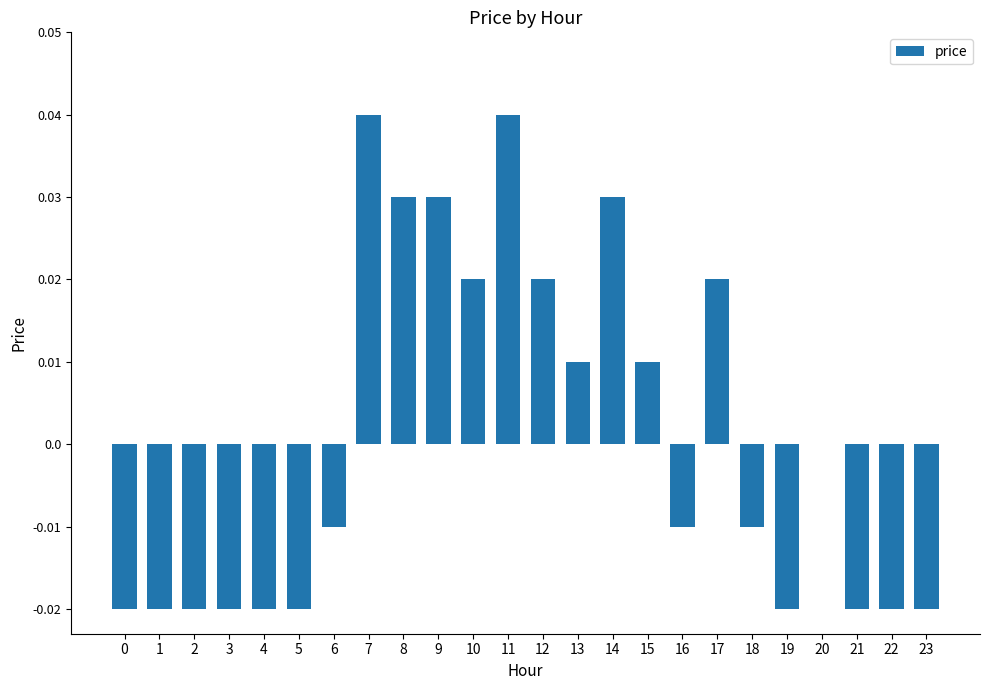

True or false: the data shows -0.0 at 16.

True